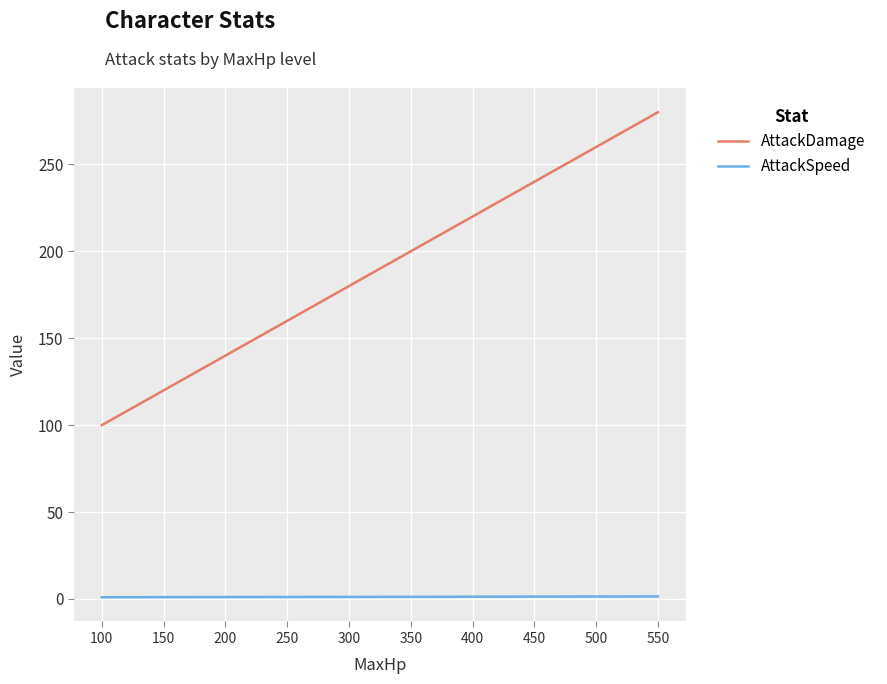

What is the lowest value of the AttackDamage series?

100.0